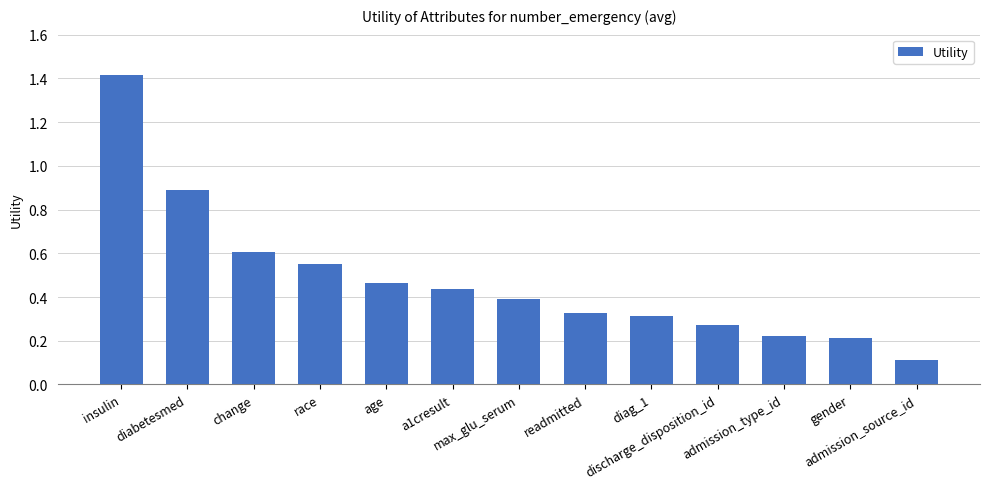

The chart shows a value of 0.1 at admission_source_id. True or false?

True